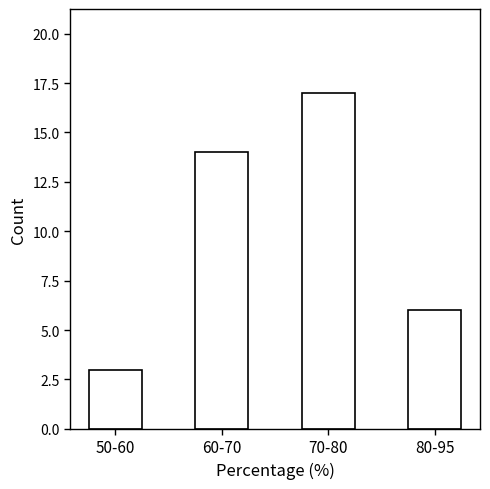

Reading left to right, extract all data points from this chart.

50-60=3	60-70=14	70-80=17	80-95=6